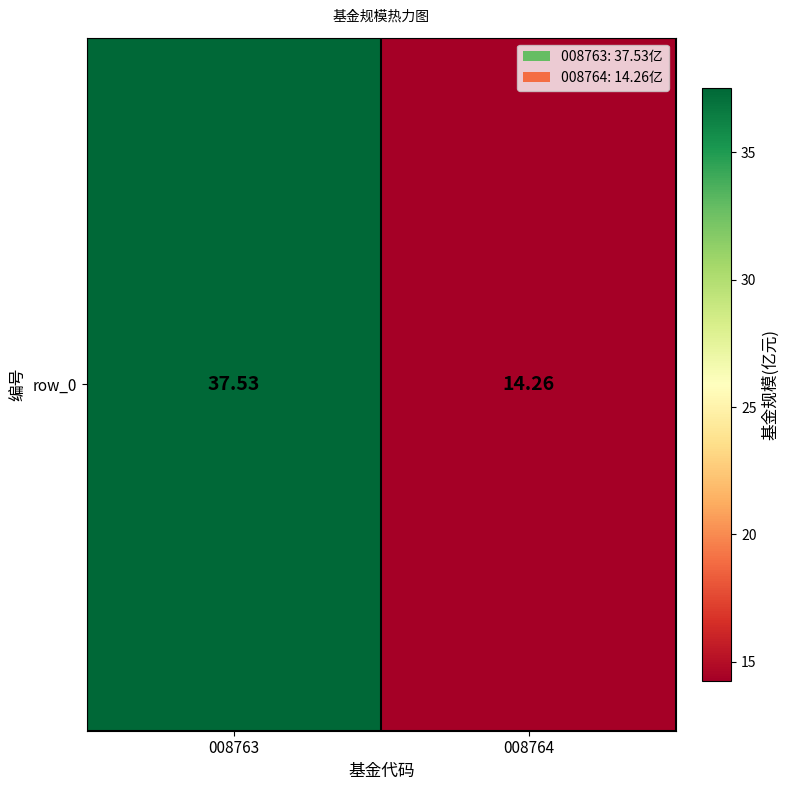

The chart shows a value of 37.5 at 008763. True or false?

True